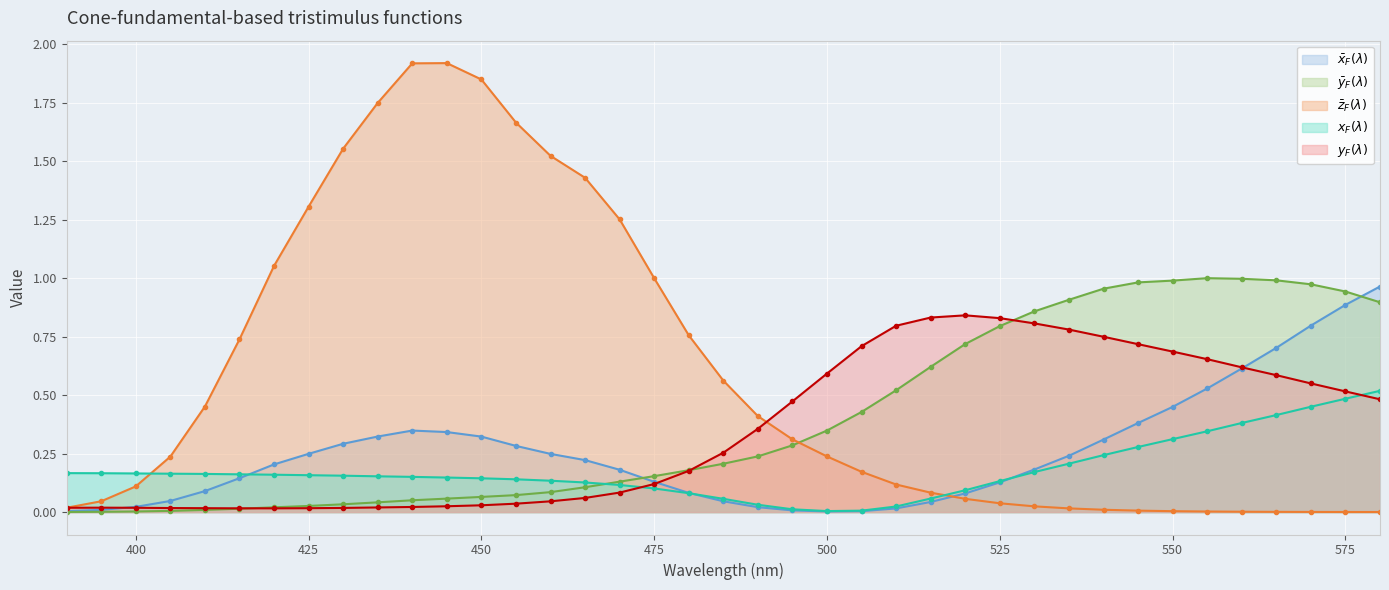

The value of xF at 425 is 0.2. True or false?

False